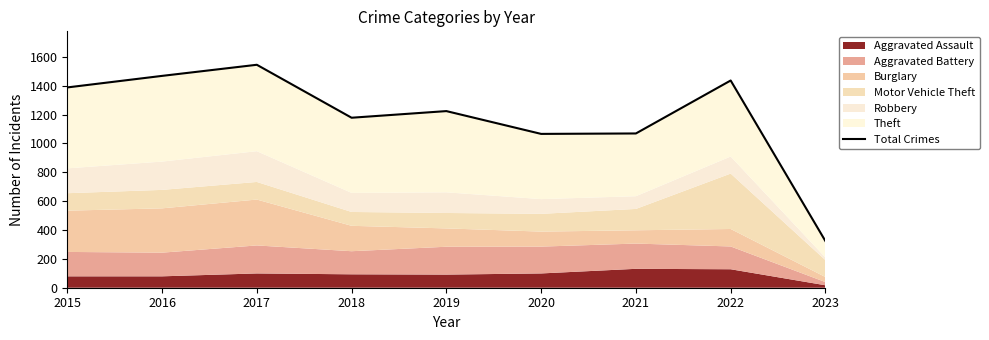

What is the ratio of the value at 2020 to the value at 2022?

0.7